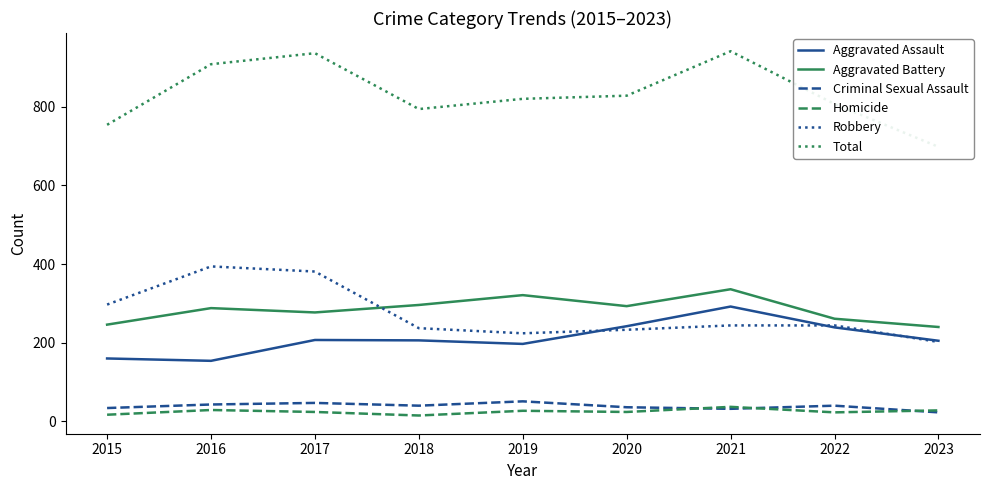

What is the value of the Aggravated Assault point at the 9th from the left?

205